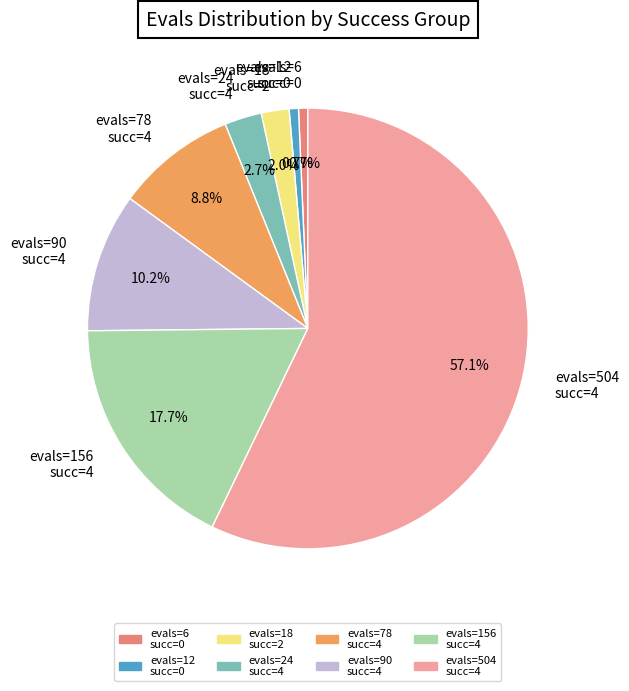

Which slice is the largest?

evals=504 succ=4